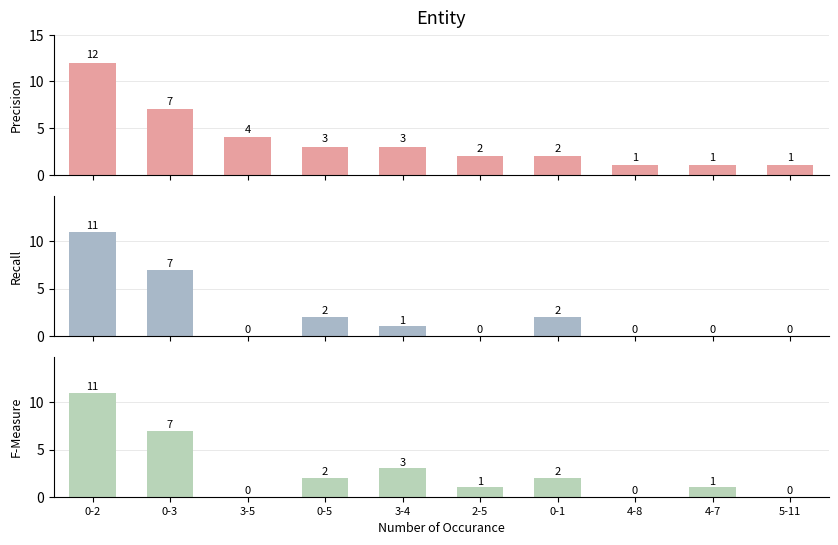

Which has a higher value, 4-8 or 3-4?

3-4